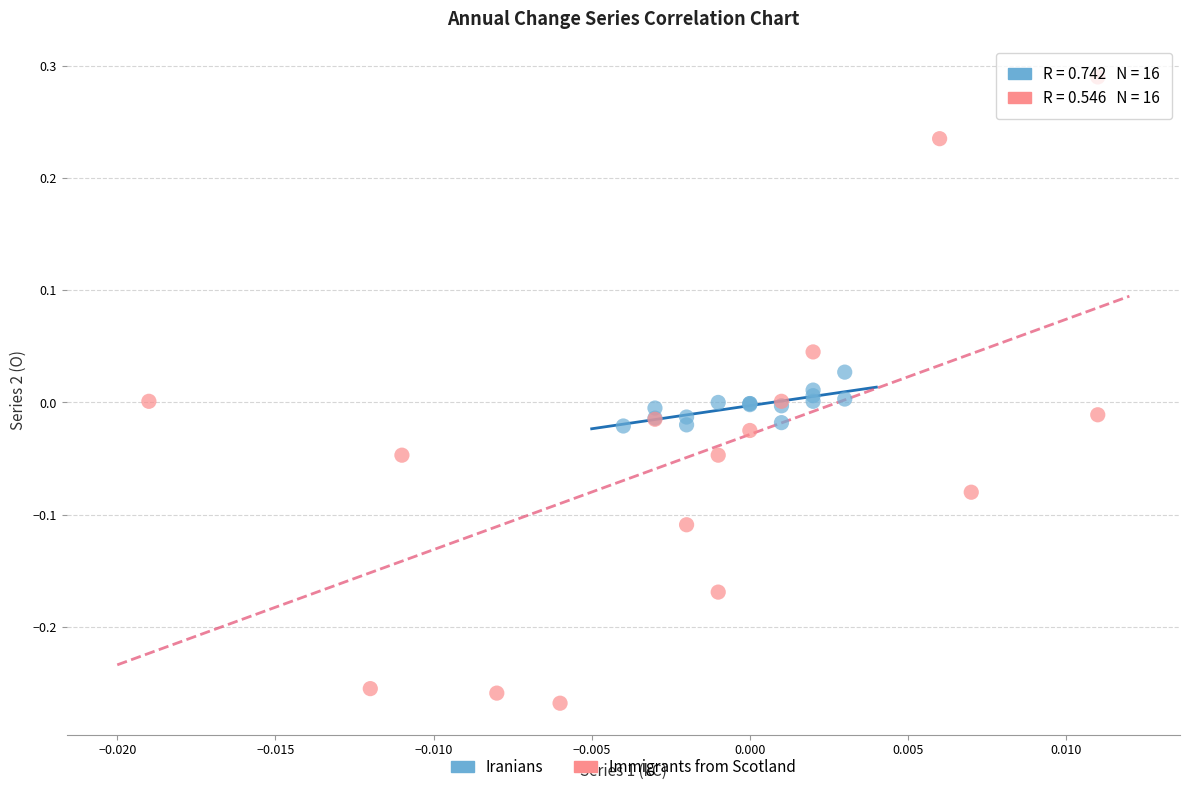

Which series reaches the maximum Y coordinate?

Immigrants from Scotland